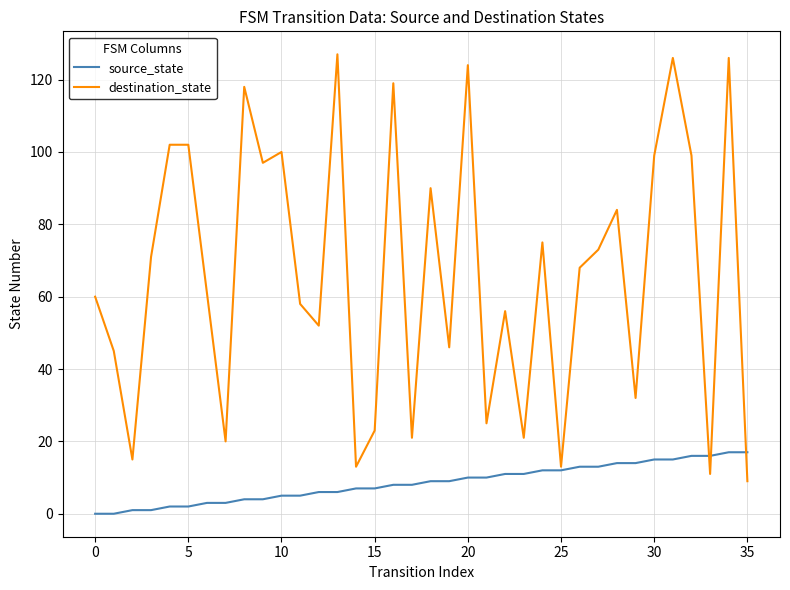

True or false: source_state and destination_state intersect in this chart.

True